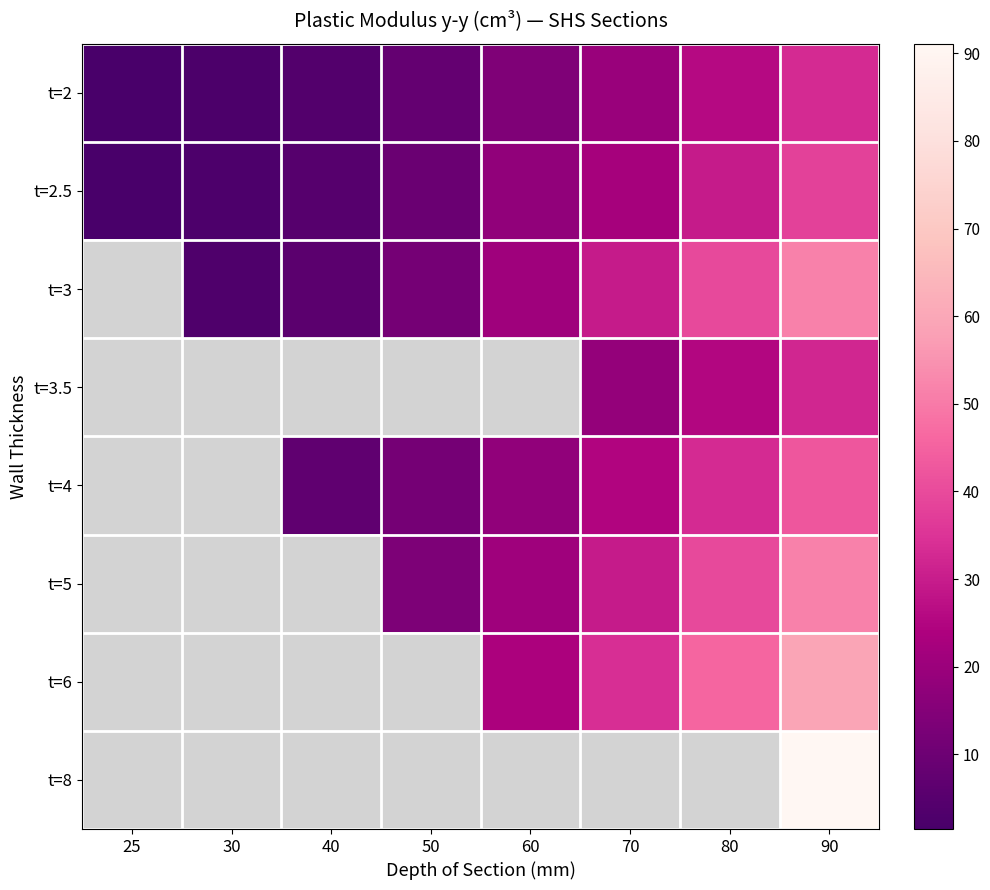

What is the spread (max minus min) of values at 90?

58.9